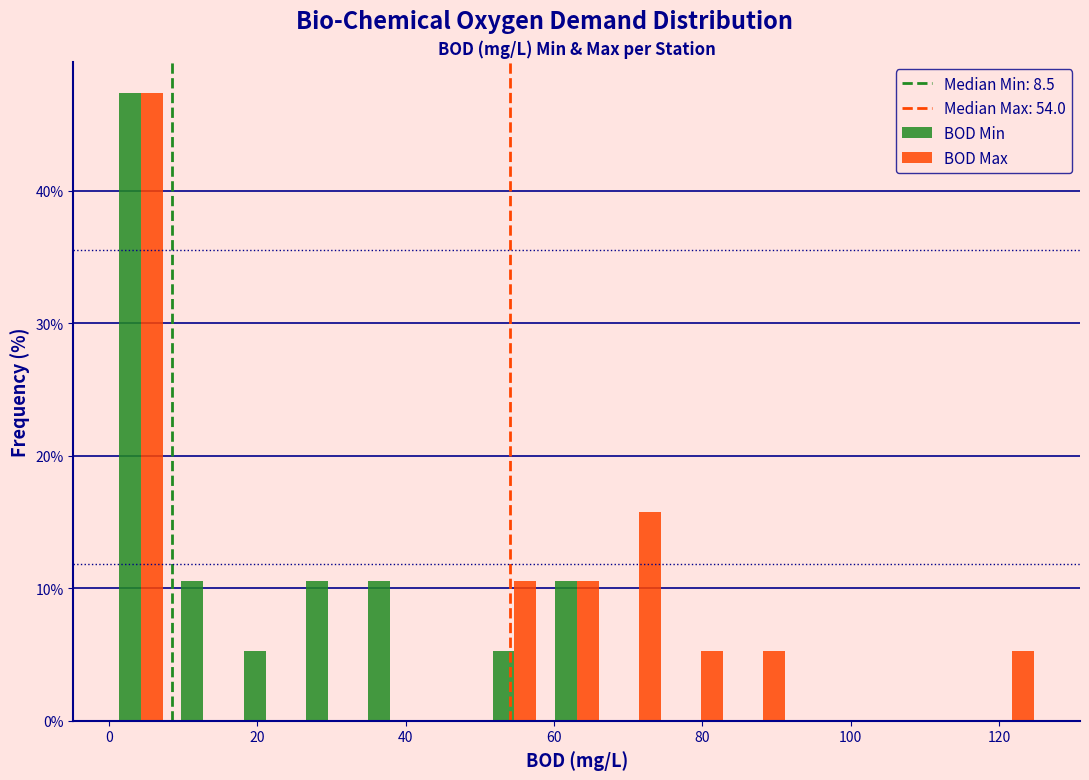

In the BOD Max series, which range on the x-axis has the tallest bar?

0 to 8